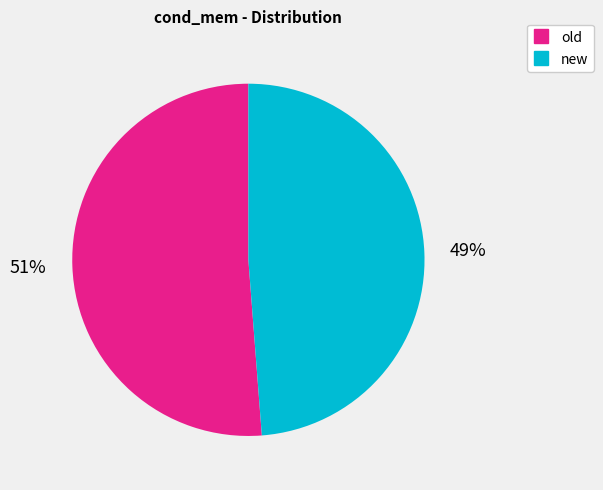

What is the largest slice in the pie chart?

old